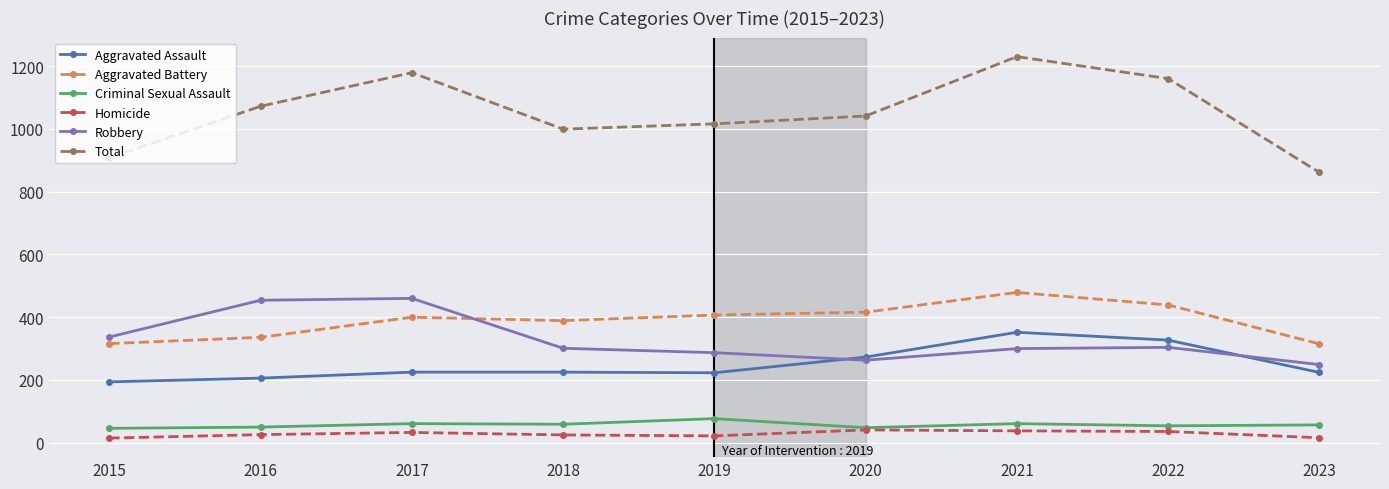

Where is the first local minimum for Total?

2018